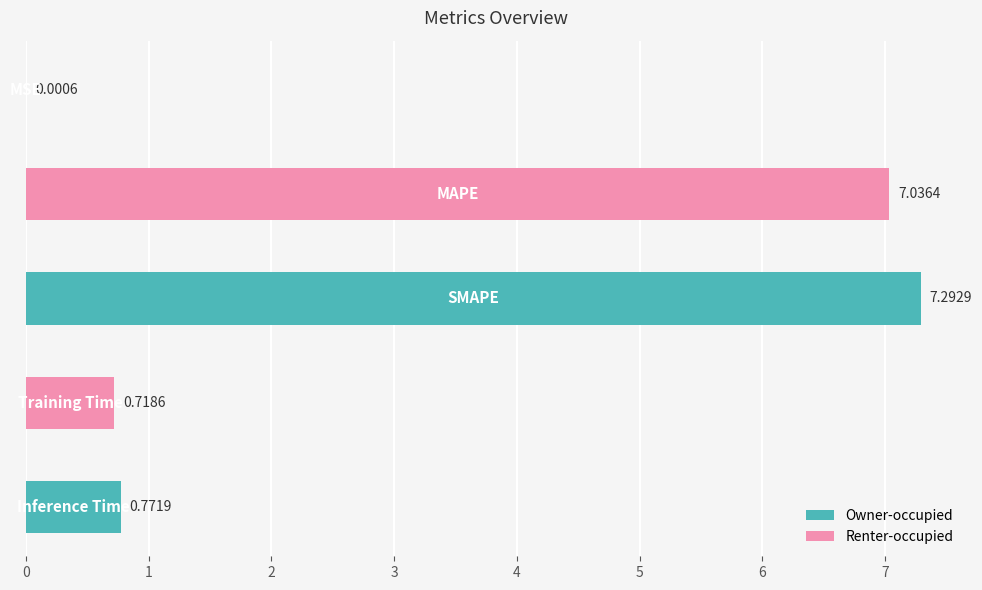

Are the bars horizontal?

Yes